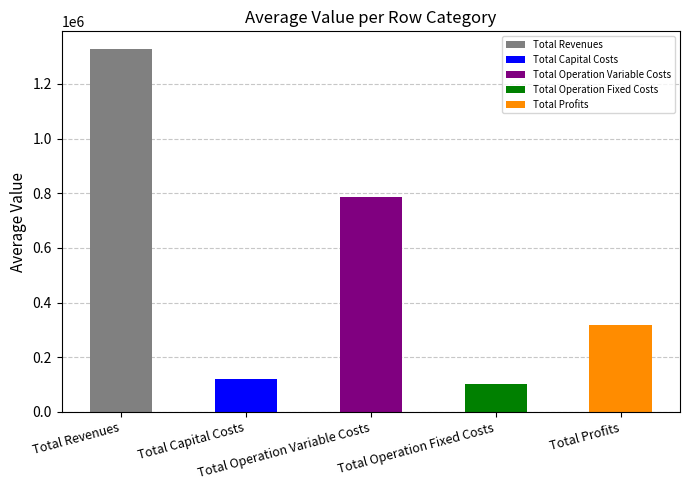

What is the minimum value shown in the chart?

101840.2